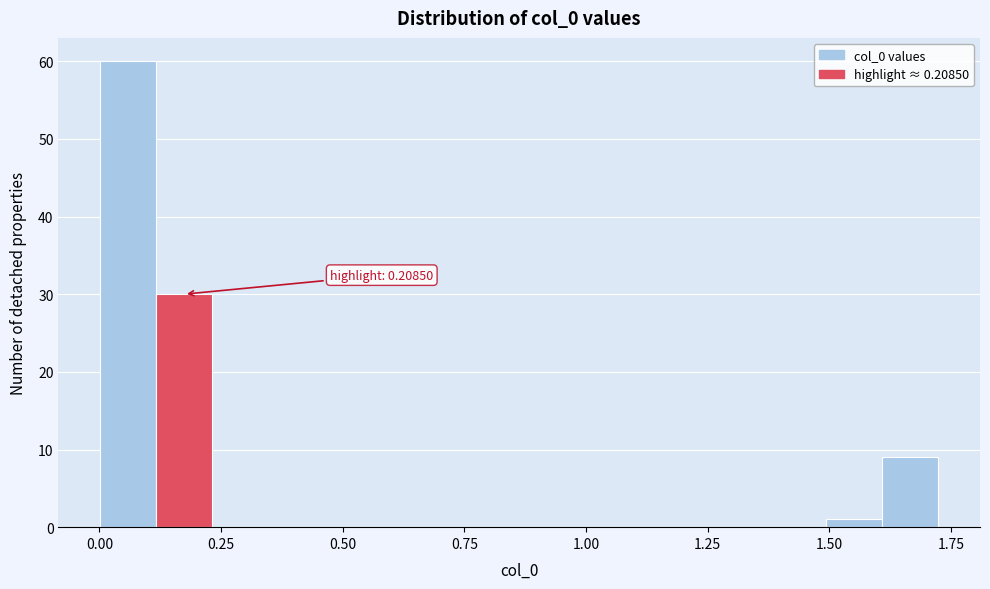

Read against the x-axis, roughly where is the centre of the tallest bar?

0.05